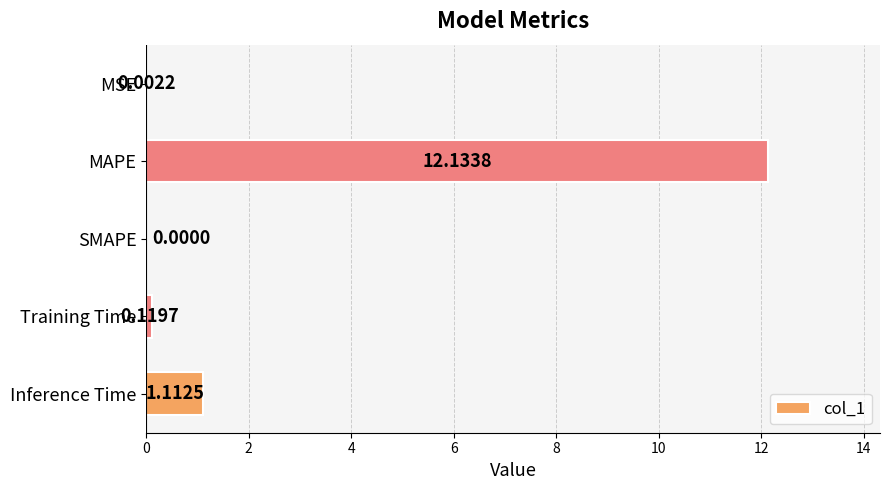

What is the sum of the values at MAPE and MSE?

12.1